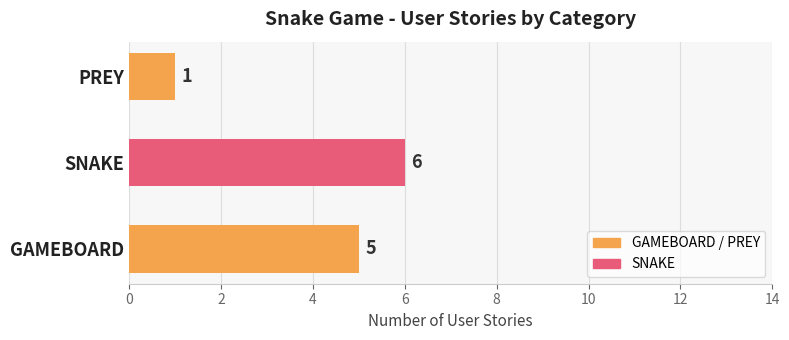

At which category does the chart reach its peak across all series?

SNAKE